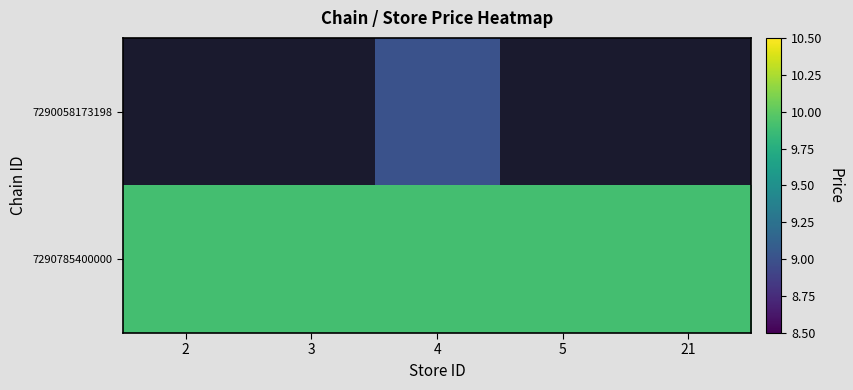

True or false: 7290785400000 has a value of 9.9 at 21.

True